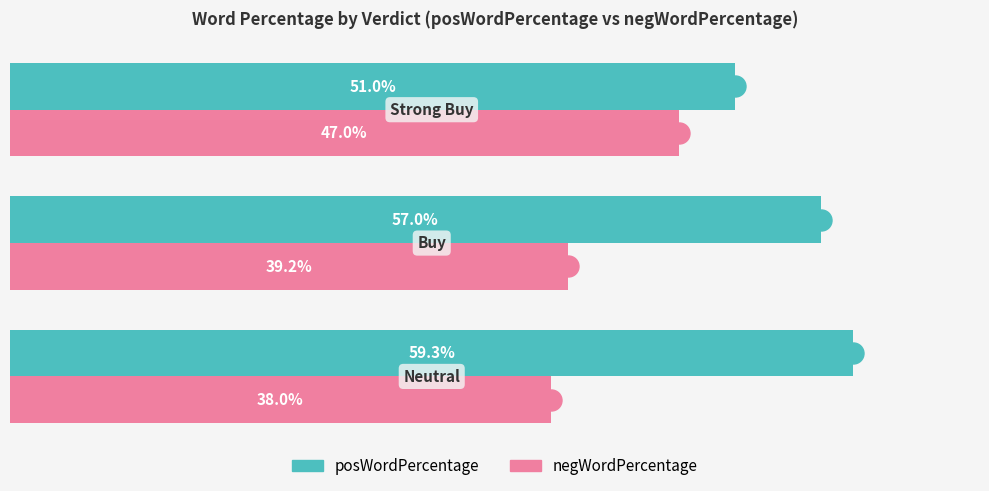

Rank the series by their maximum value, from highest to lowest.

posWordPercentage, negWordPercentage